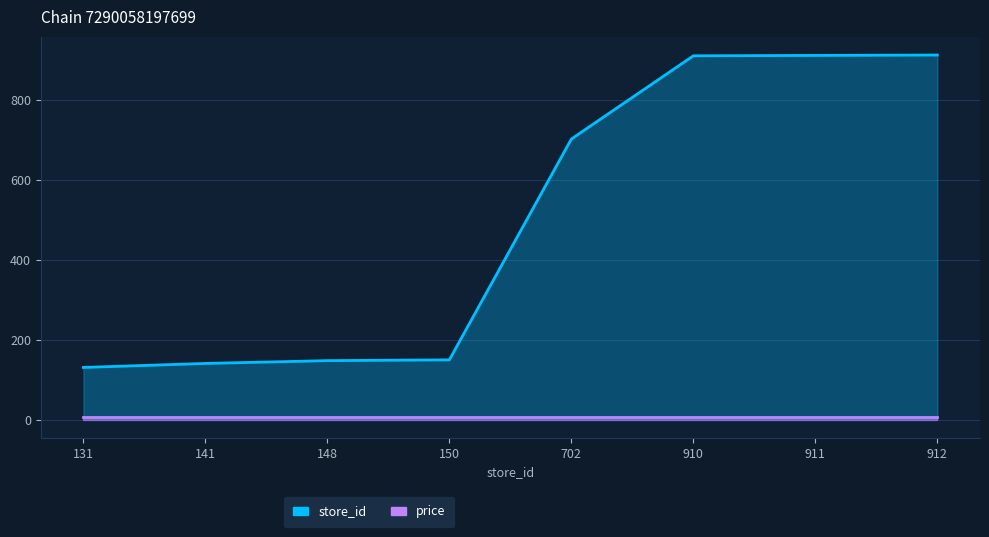

Where does the data first go above 702?

910